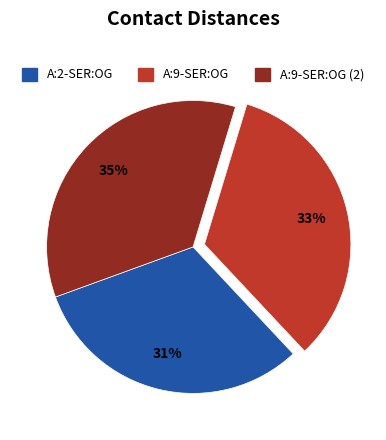

Does any single category account for the majority?

No